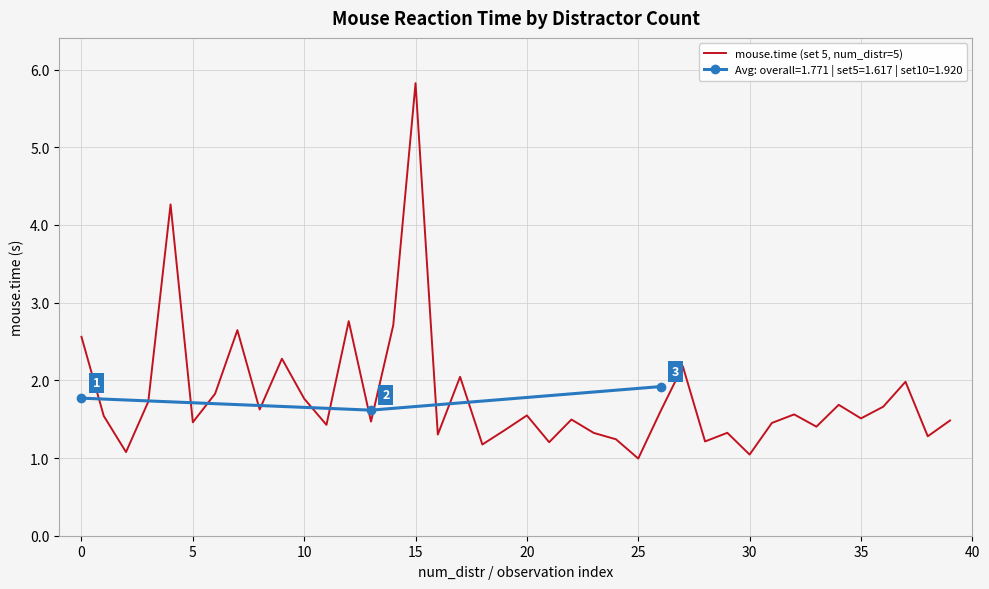

What is the value of the 40th point from the left?

1.5